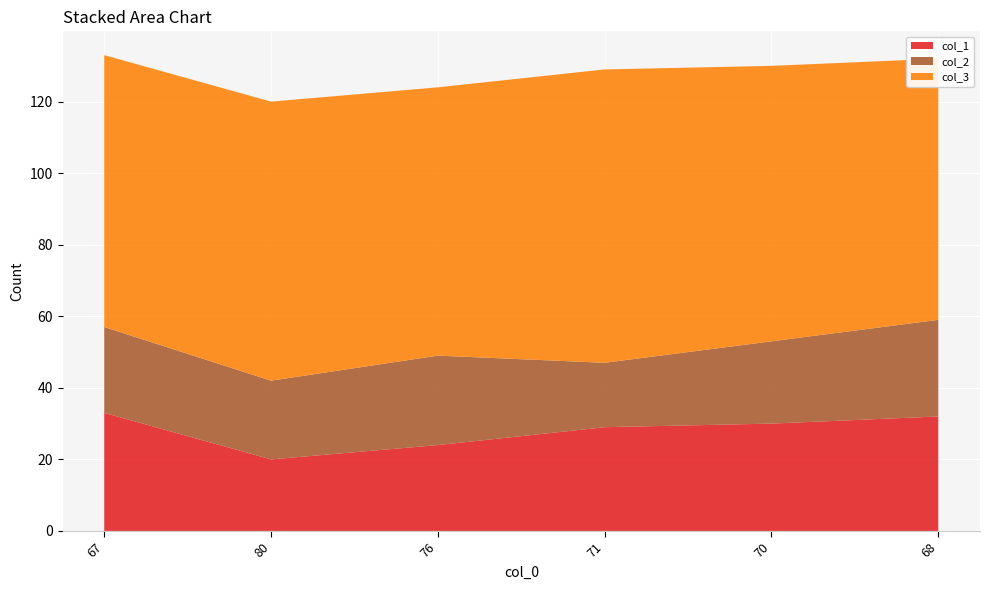

Reading left to right, extract all data points from this chart.

col_1: 33	20	24	29	30	32
col_2: 24	22	25	18	23	27
col_3: 76	78	75	82	77	73